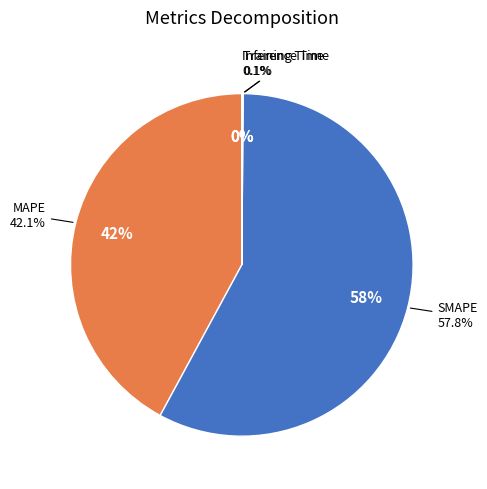

How many segments does this pie chart have?

4